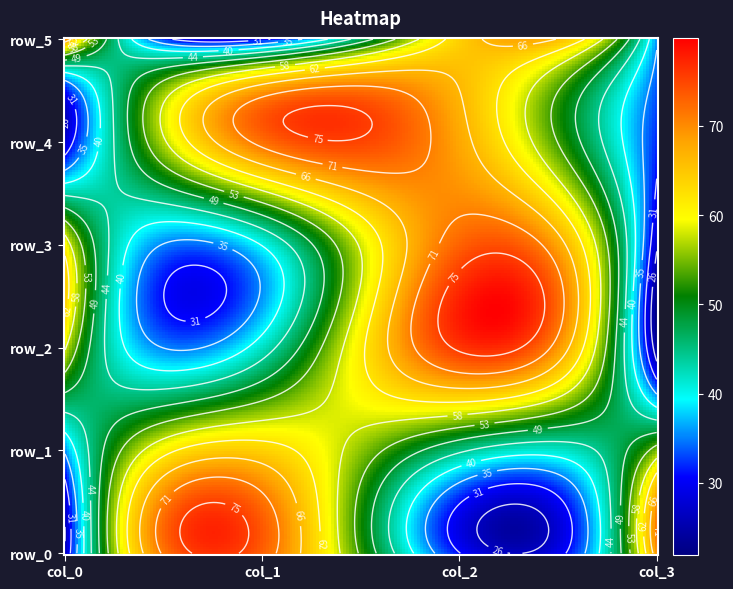

Reading right to left, extract all data points from this chart.

row_0: col_3=69	col_2=31	col_1=73	col_0=27
row_1: col_3=55	col_2=45	col_1=64	col_0=36
row_2: col_3=24	col_2=76	col_1=42	col_0=58
row_3: col_3=27	col_2=73	col_1=40	col_0=60
row_4: col_3=32	col_2=68	col_1=72	col_0=28
row_5: col_3=36	col_2=64	col_1=30	col_0=70